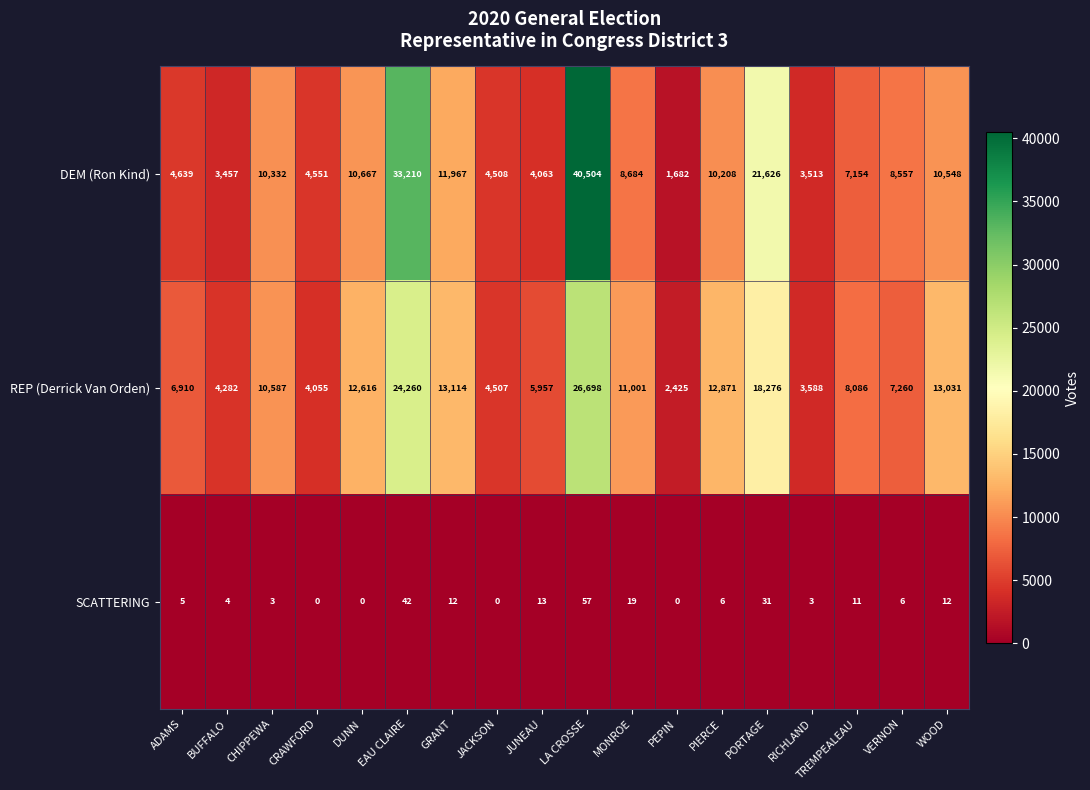

The DEM (Ron Kind) series shows 8684 at MONROE. True or false?

True